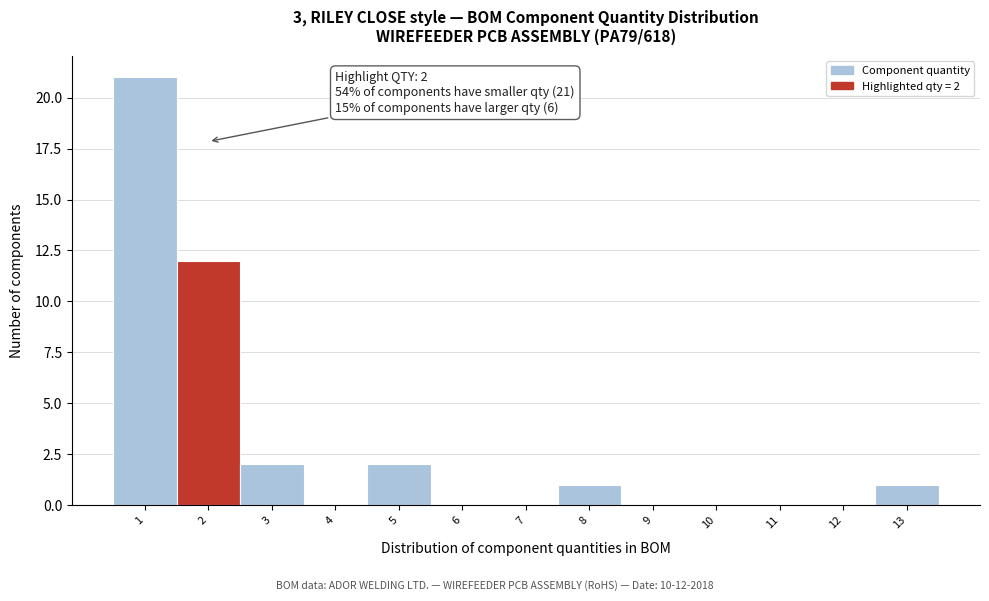

Which range on the x-axis has the tallest bar?

0.5 to 1.5